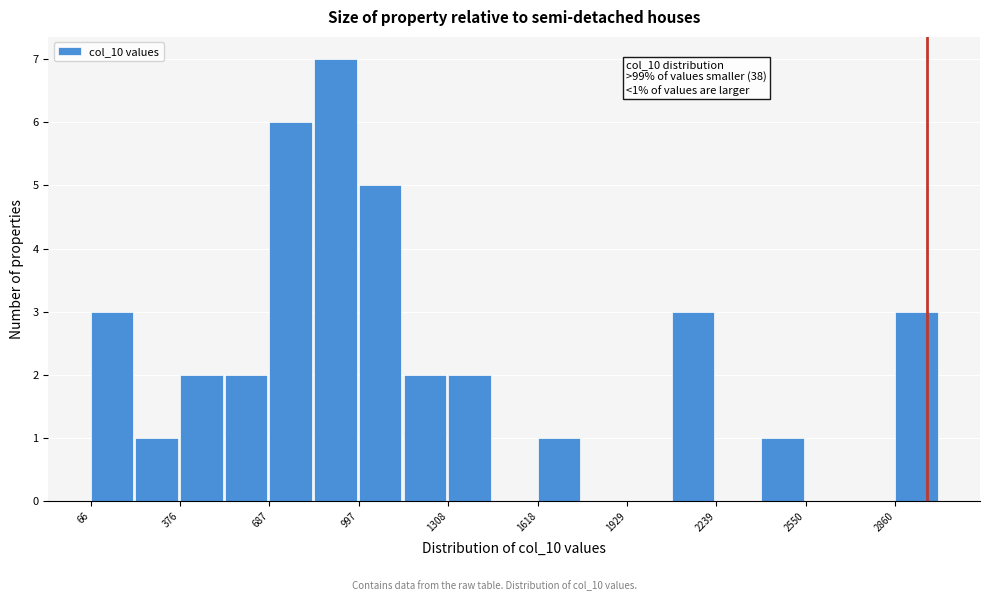

Read against the x-axis, roughly where is the centre of the tallest bar?

900